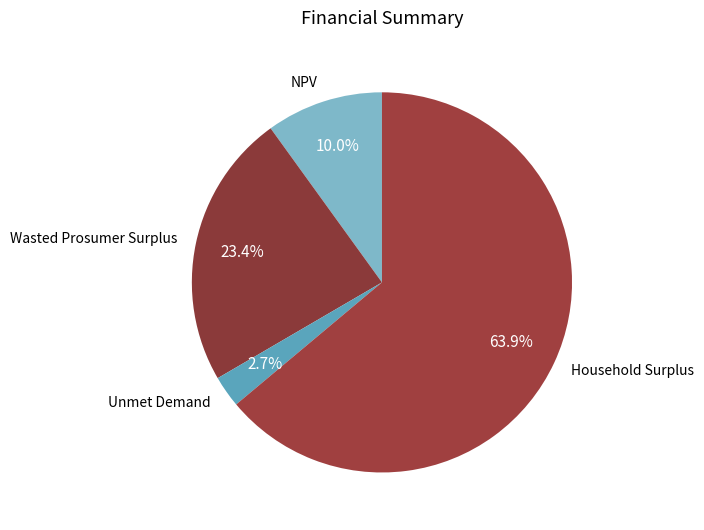

To the nearest percent, what percentage of the pie is Wasted Prosumer Surplus?

23%